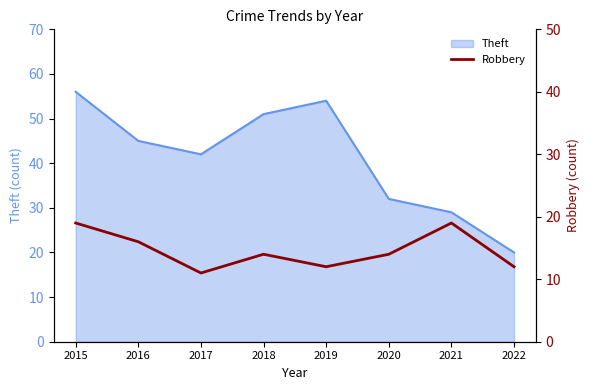

At which label is the value closest to 15?

2016